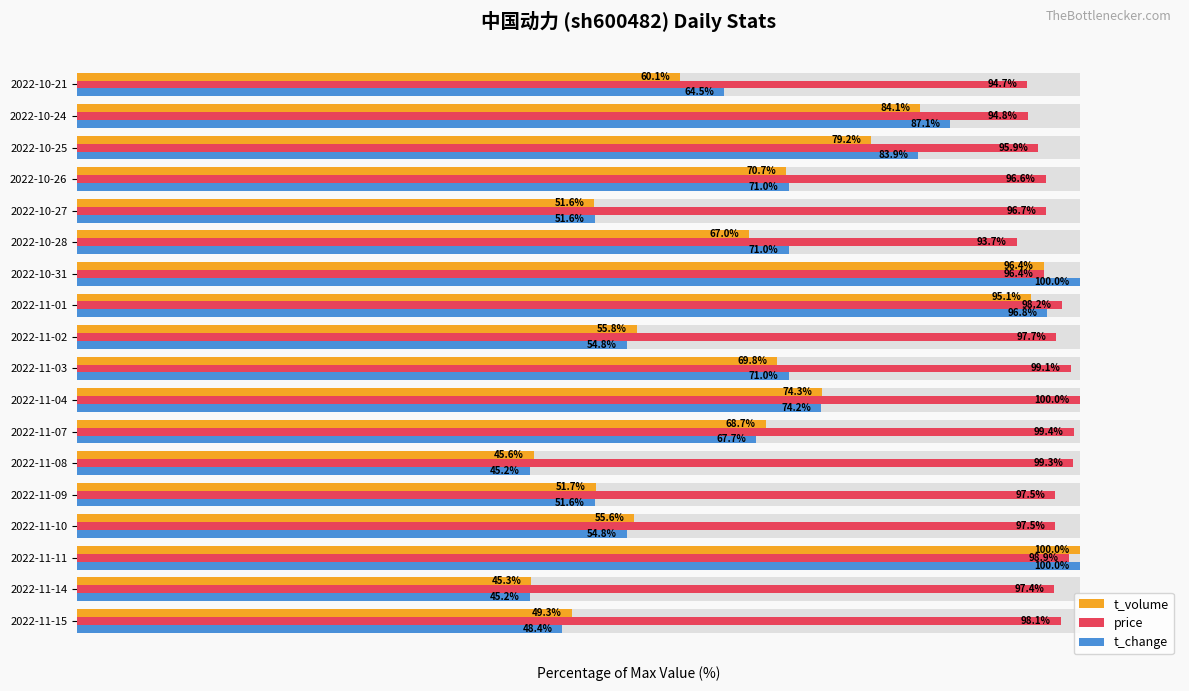

What is the difference between the second highest and minimum values in the price series?

5.7